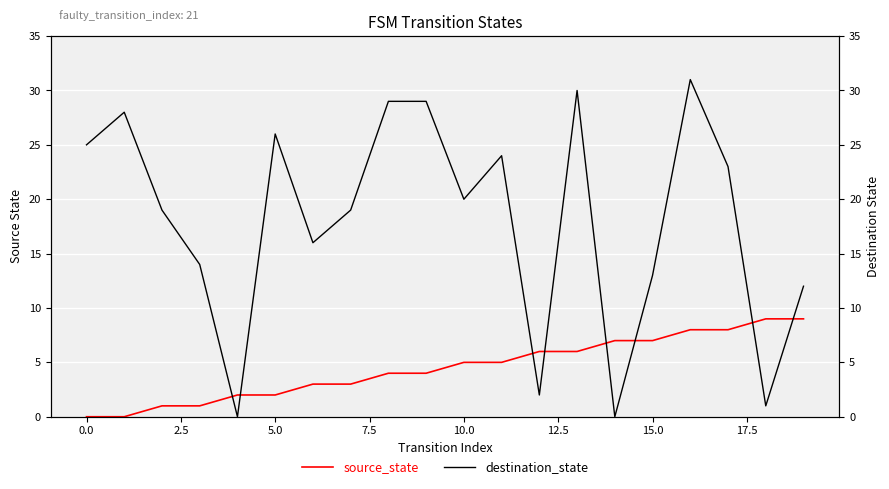

How many positive values does the destination_state series have?

18